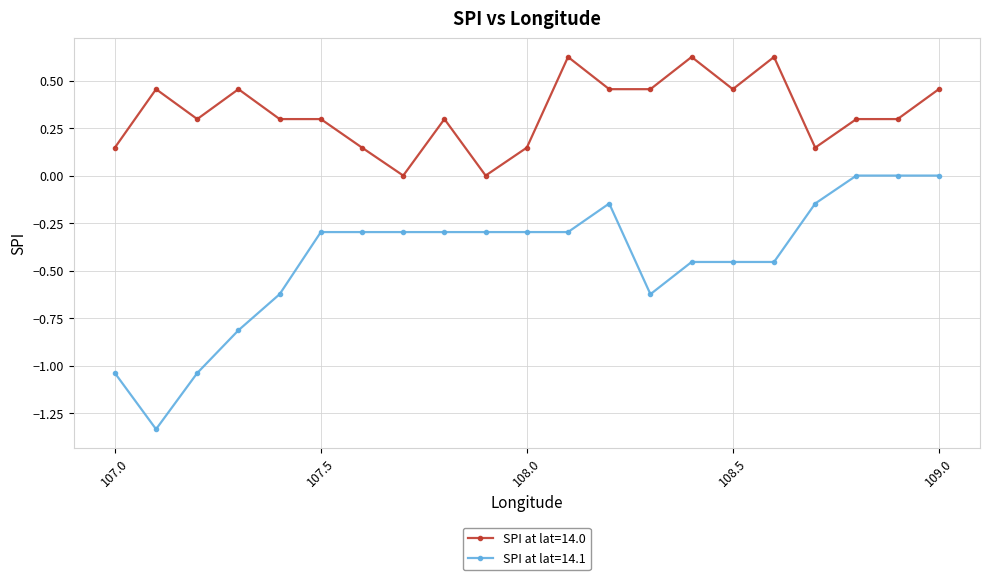

What is the average value of the SPI at lat=14.0 series?

0.3